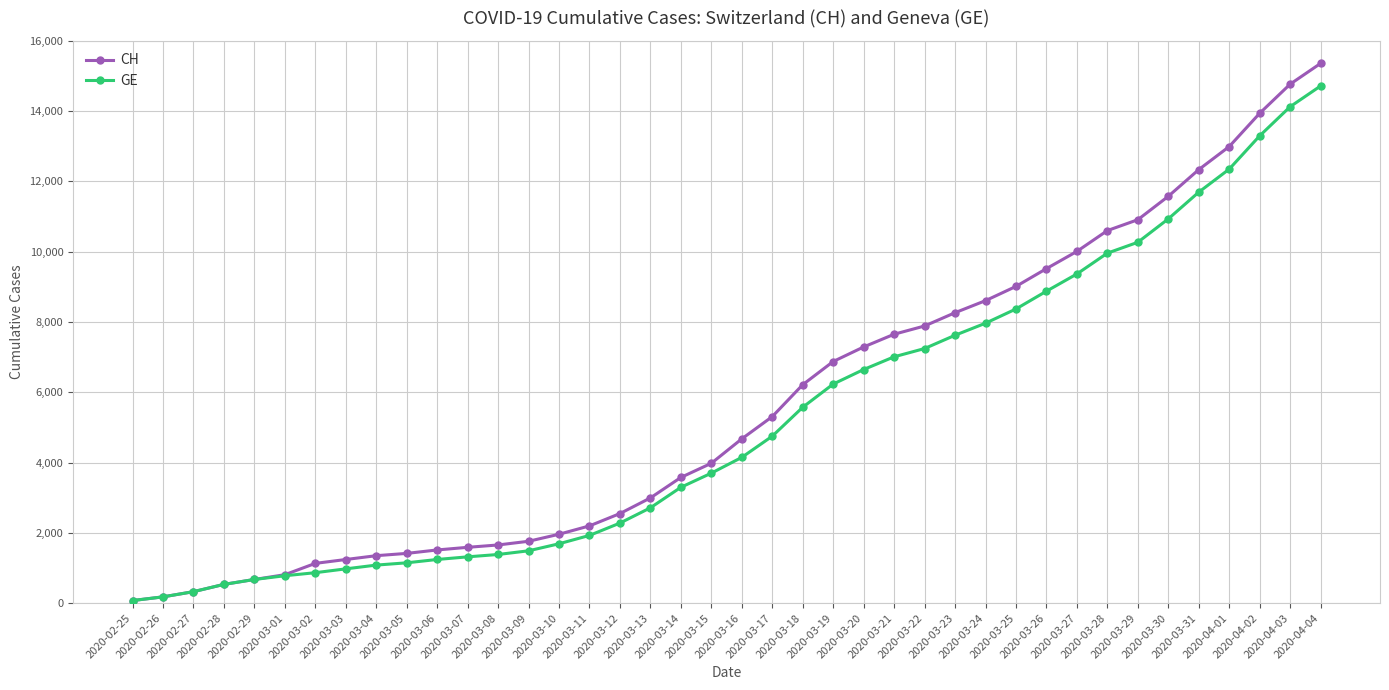

Which series has the largest total across all categories?

CH